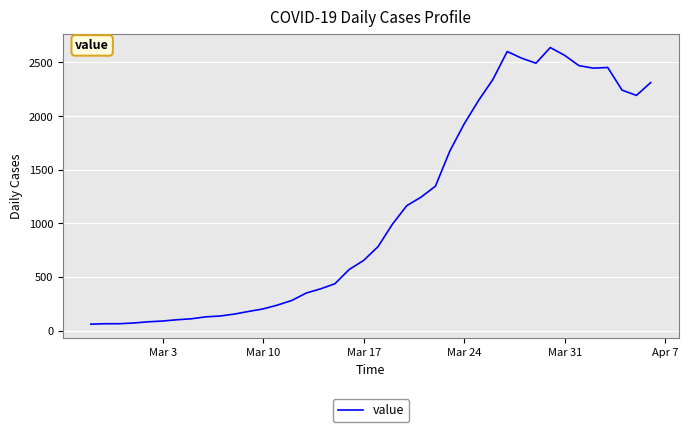

What is the smallest value displayed?

61